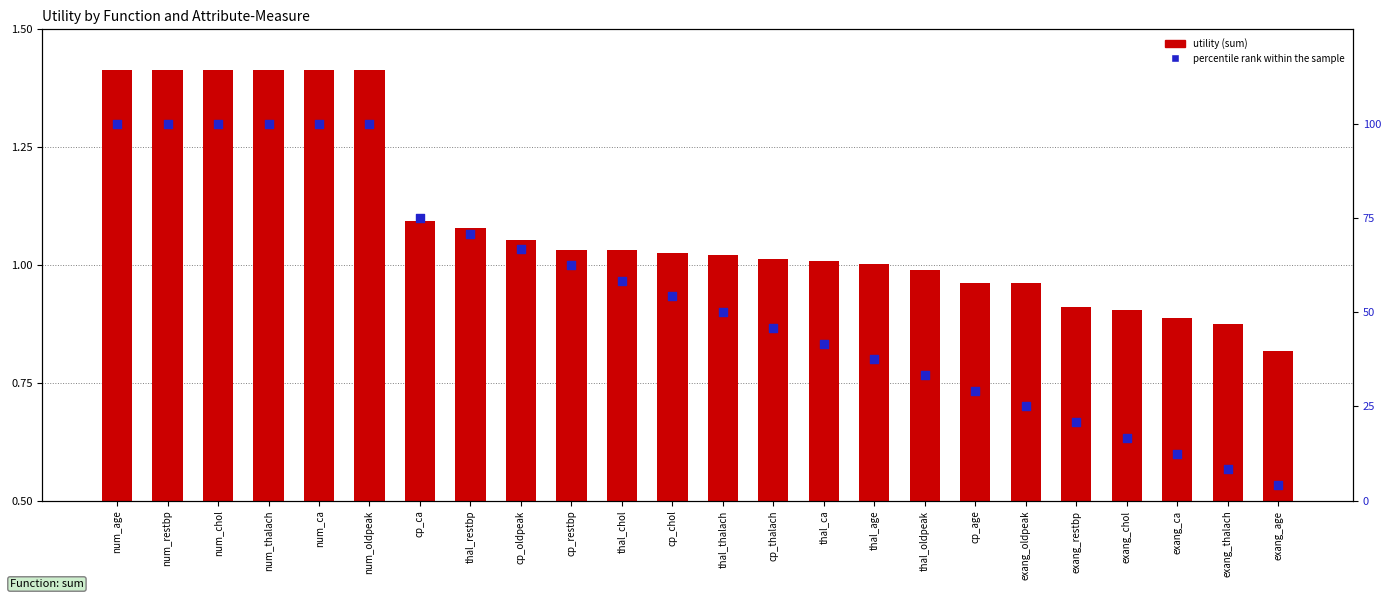

What is the total value across all series at exang_oldpeak?

26.0